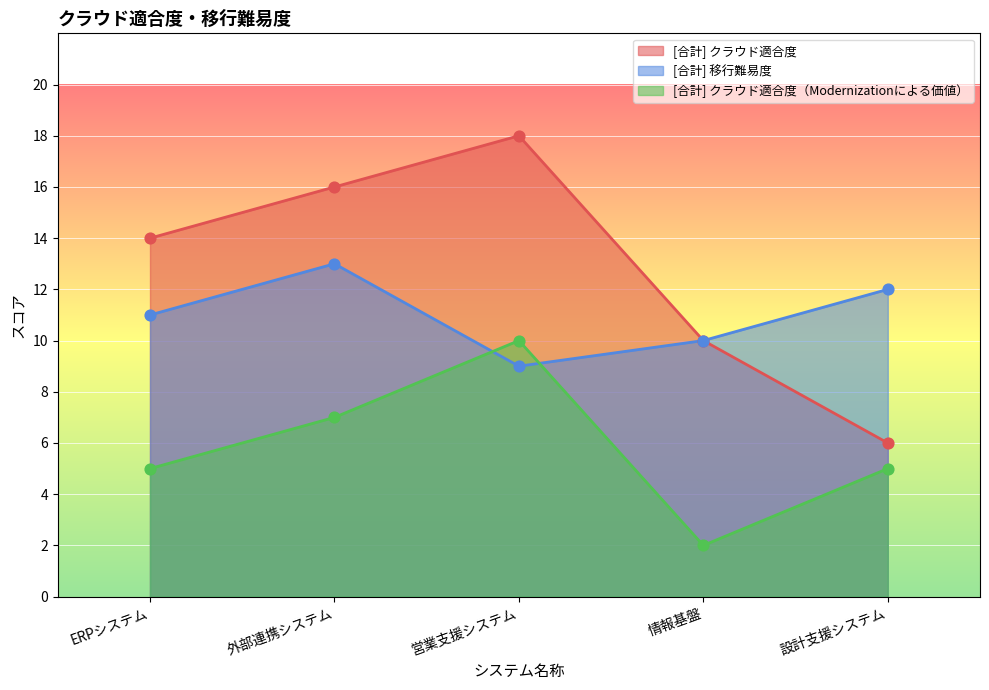

At how many categories does at least one series exceed 16?

1